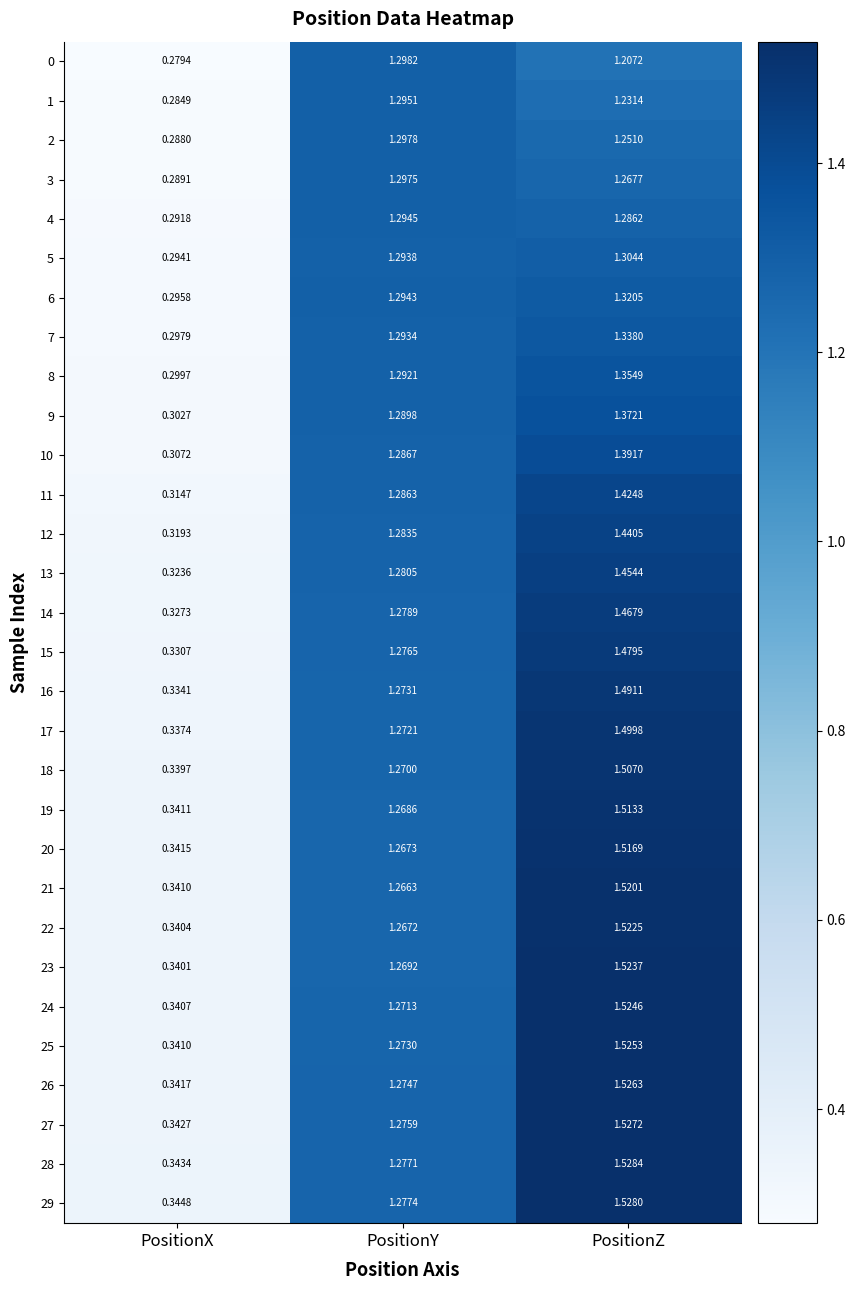

Is the value of 24 at PositionY greater than the value of 12 at PositionZ?

No